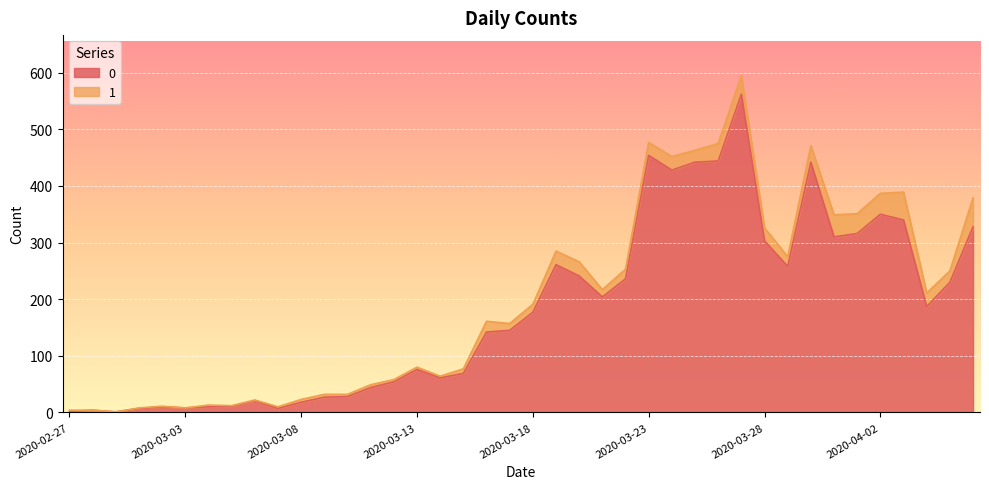

How many points are lower than both their immediate neighbors (excluding endpoints)?

9